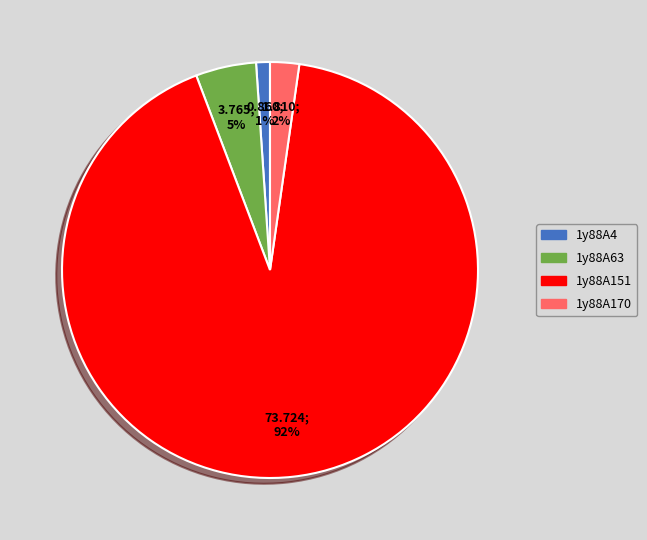

To the nearest percent, what is the difference between the largest and smallest slice percentages?

91%